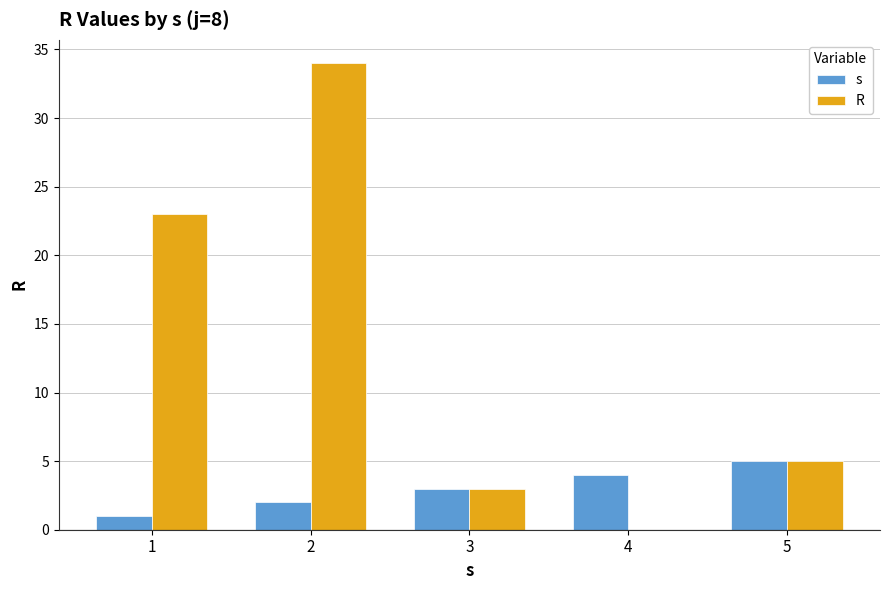

What is the sum of all s values?

15